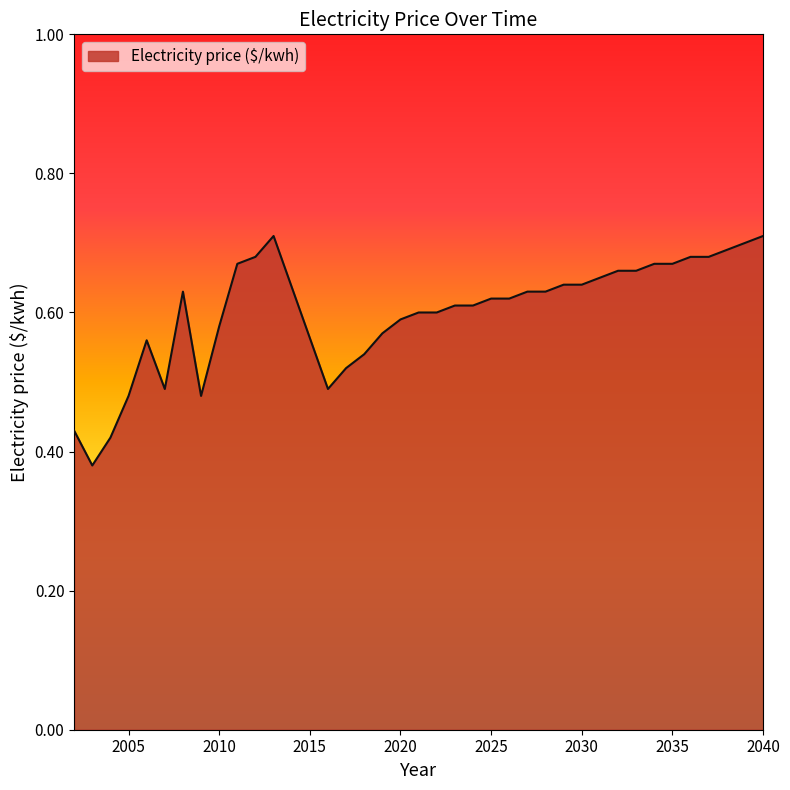

What is the difference between the maximum and minimum values?

0.3